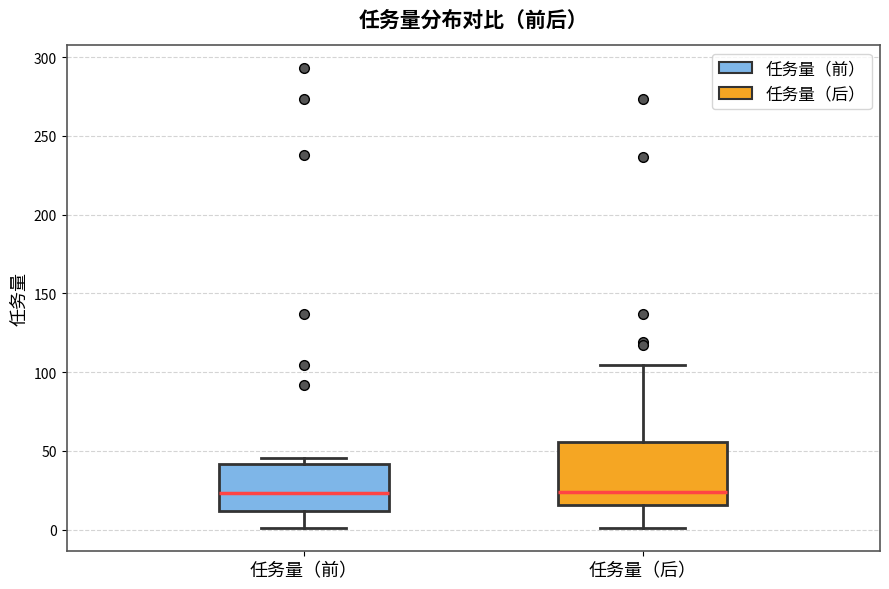

Reading left to right, transcribe this box plot: for each box, give where its median line is, the range the box spans, and where its two whiskers end, as read against the y-axis. The values are not printed on the chart, so give them approximately, as read against the axis.

任务量（前）: median 25, box 10 to 40, whiskers 0 to 45
任务量（后）: median 25, box 15 to 55, whiskers 0 to 105